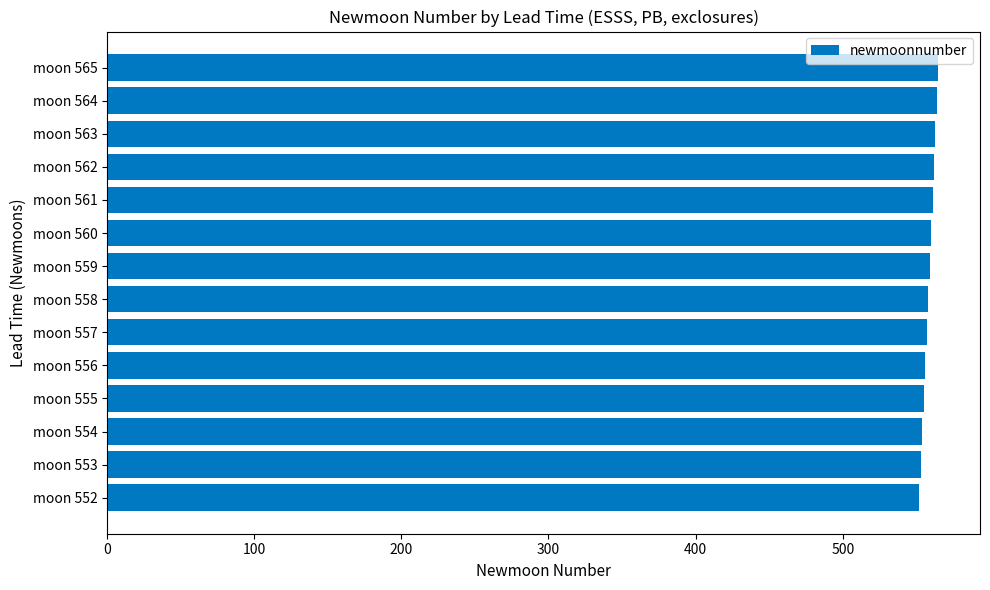

Is it true that the value at moon 554 is 554?

True